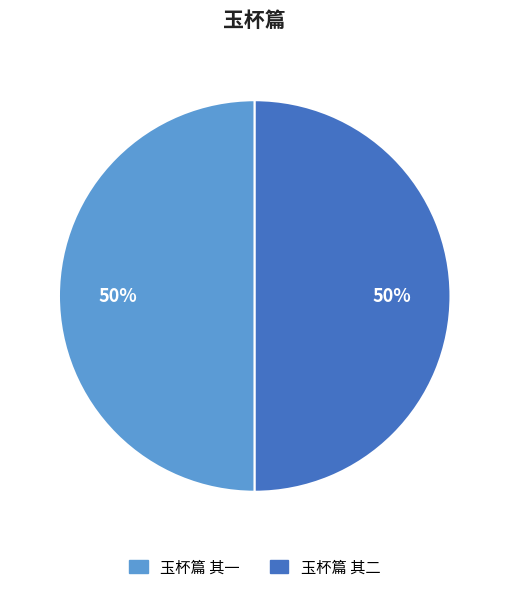

What percentage is the 玉杯篇 其二 slice, to the nearest percent?

50%